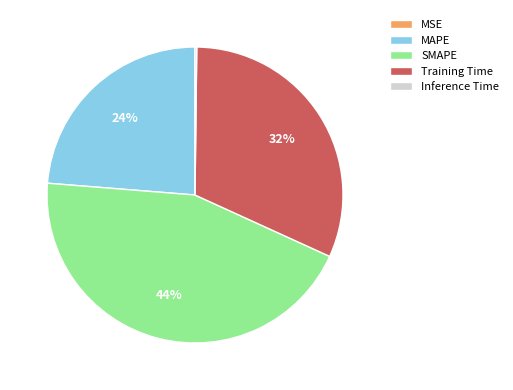

To the nearest percent, what is the difference between the largest and smallest slice percentages?

44%